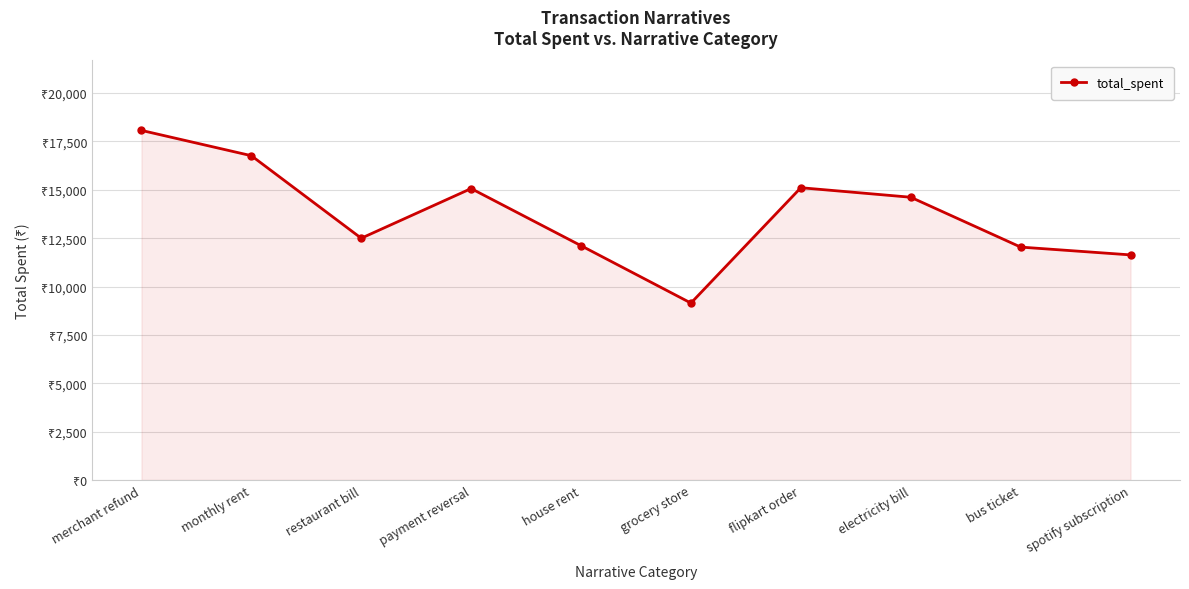

Is this an area chart (filled region under the line)?

Yes